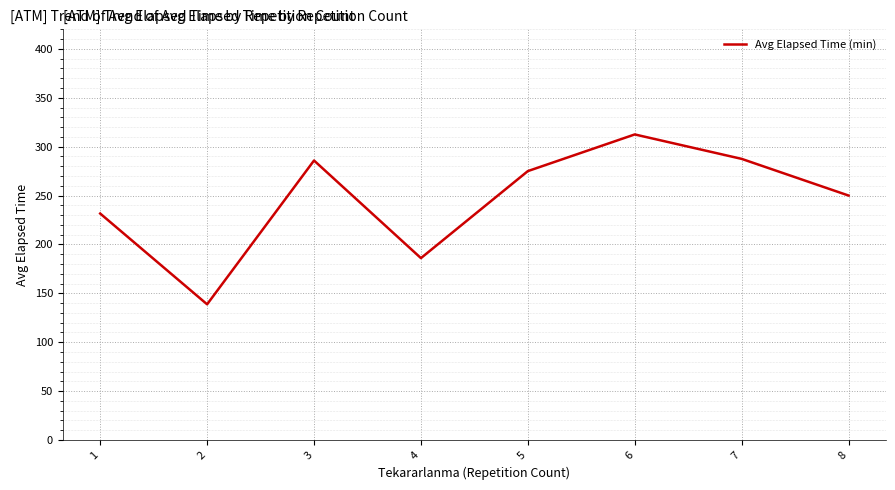

What is the difference between the values at 6 and 7?

25.0